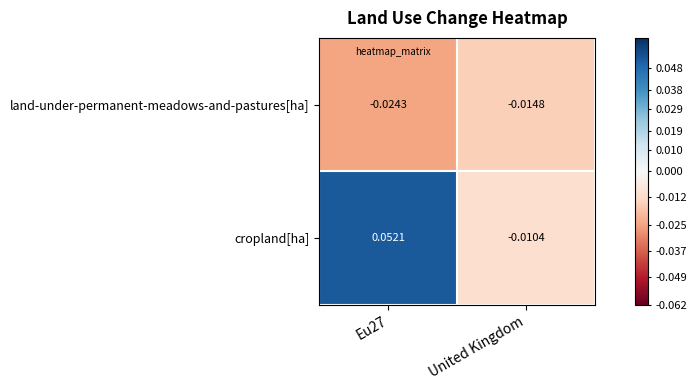

Where is land-under-permanent-meadows-and-pastures[ha] nearest to the value 0?

United Kingdom